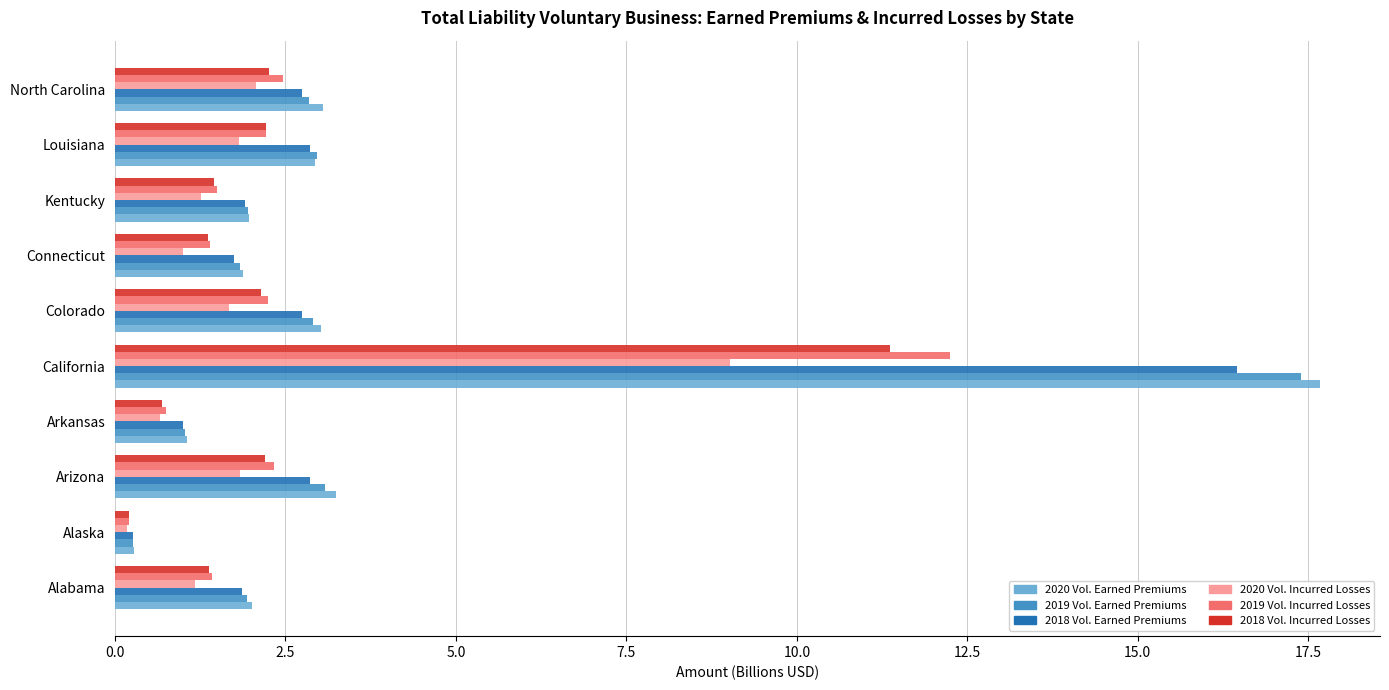

What is the greatest value displayed?

17.7